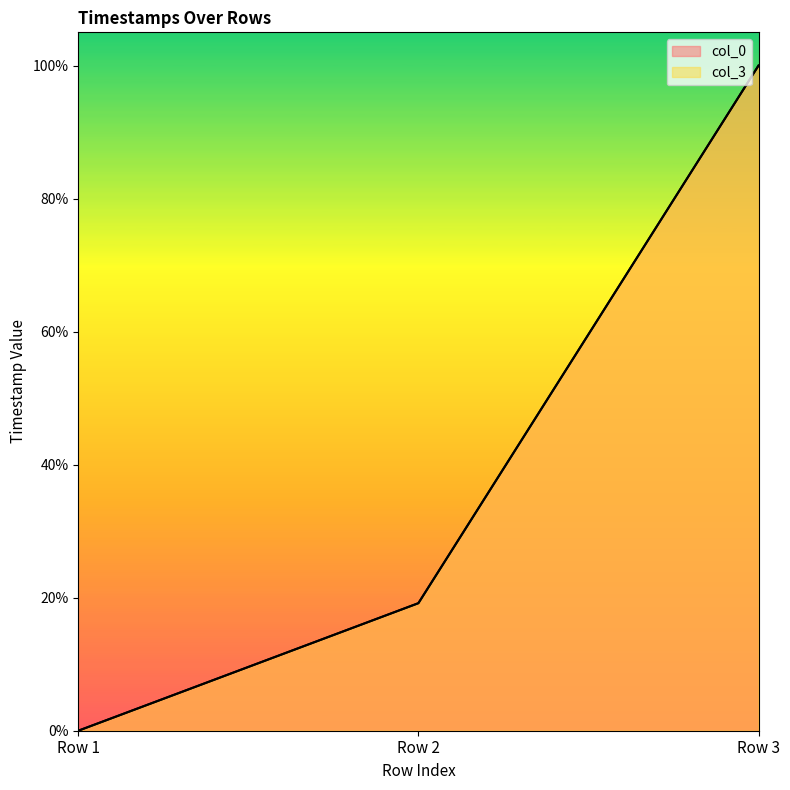

Which category has the highest value across all series?

Row 3